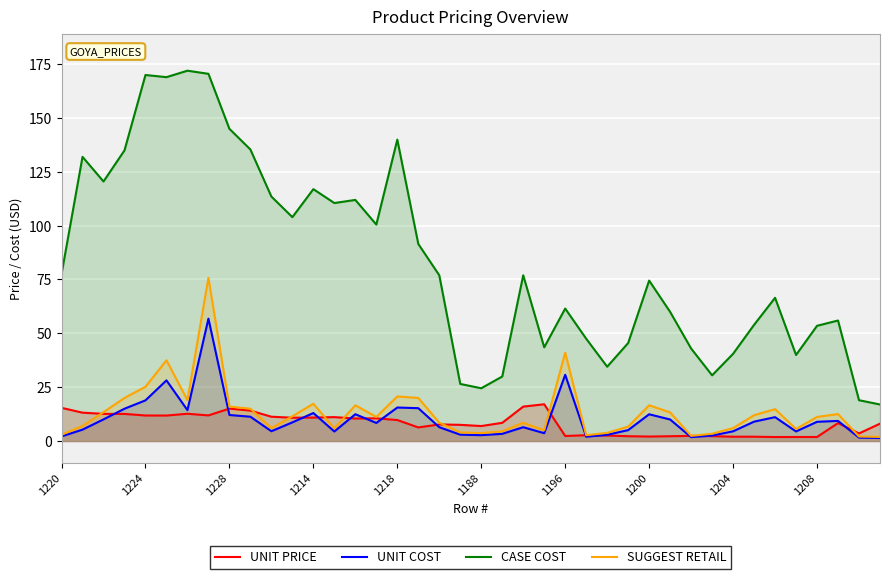

The value of UNIT COST at 1208 is 8.9. True or false?

True